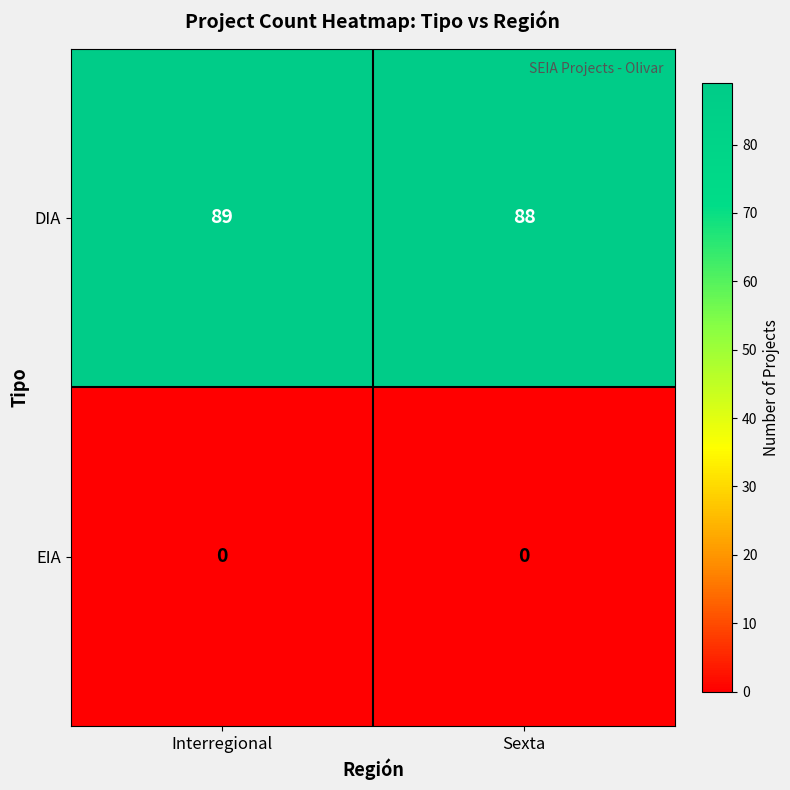

Which label corresponds to the largest value in the chart?

Interregional